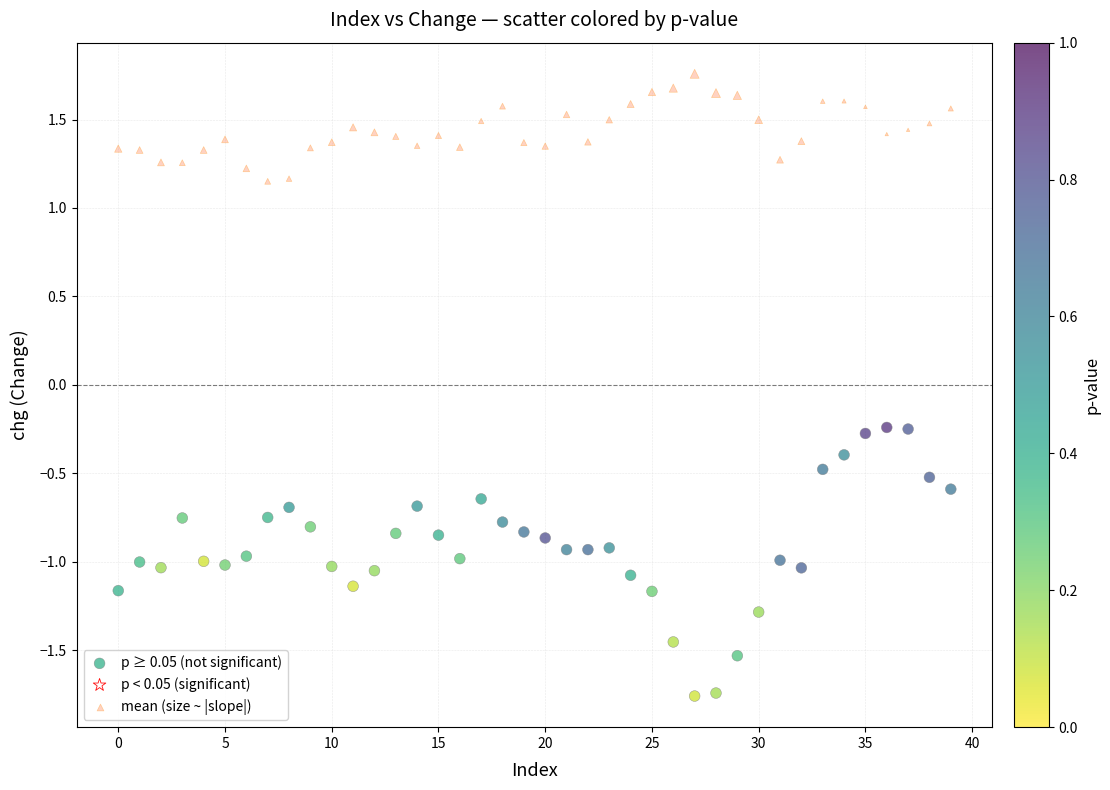

Which series reaches the minimum Y coordinate?

p ≥ 0.05 (not significant)